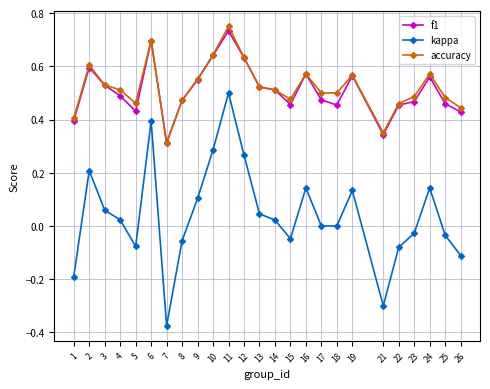

Which series has the largest range (max minus min)?

kappa